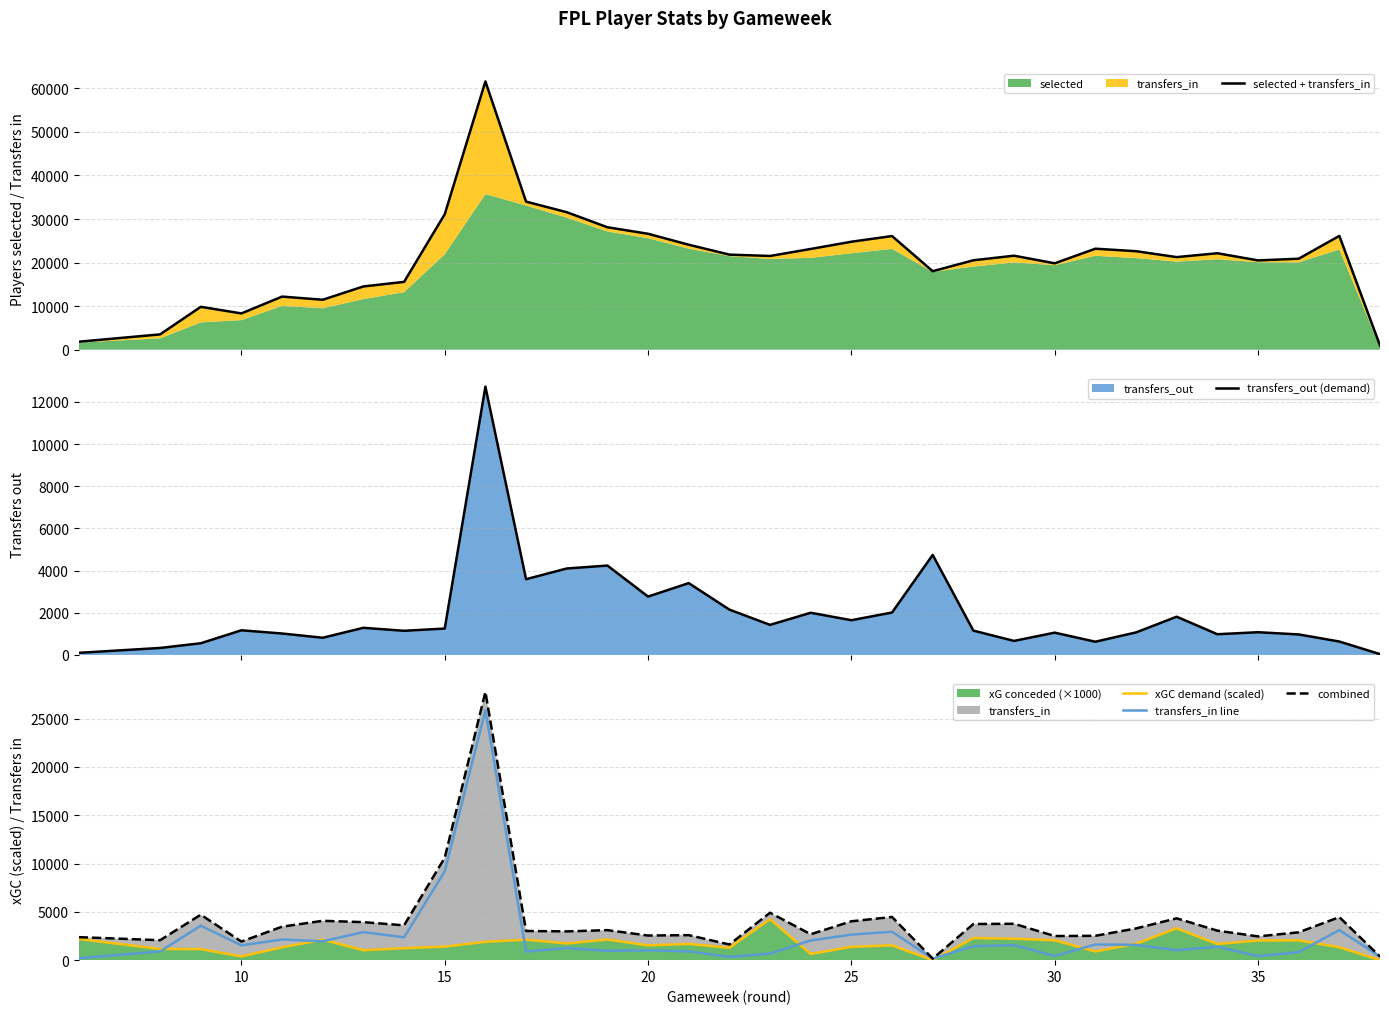

How many interior local valleys does the transfers_out (demand) series have?

9